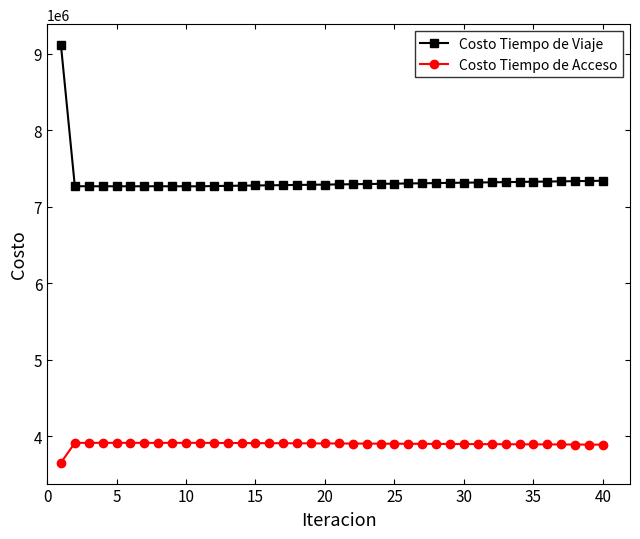

Which series has the widest spread of values?

Costo Tiempo de Viaje